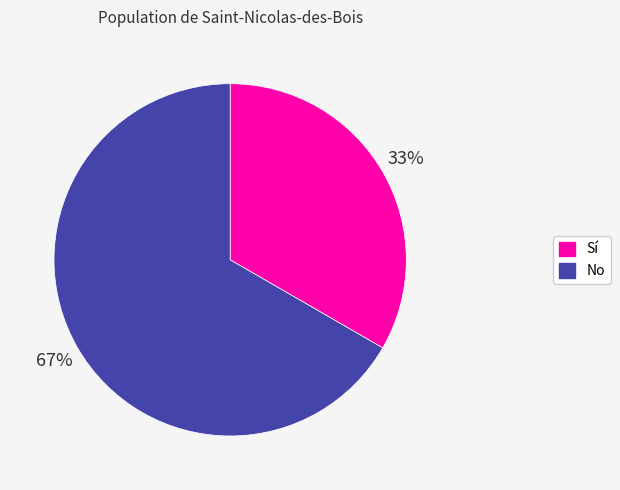

Which has a higher value, No or Sí?

No